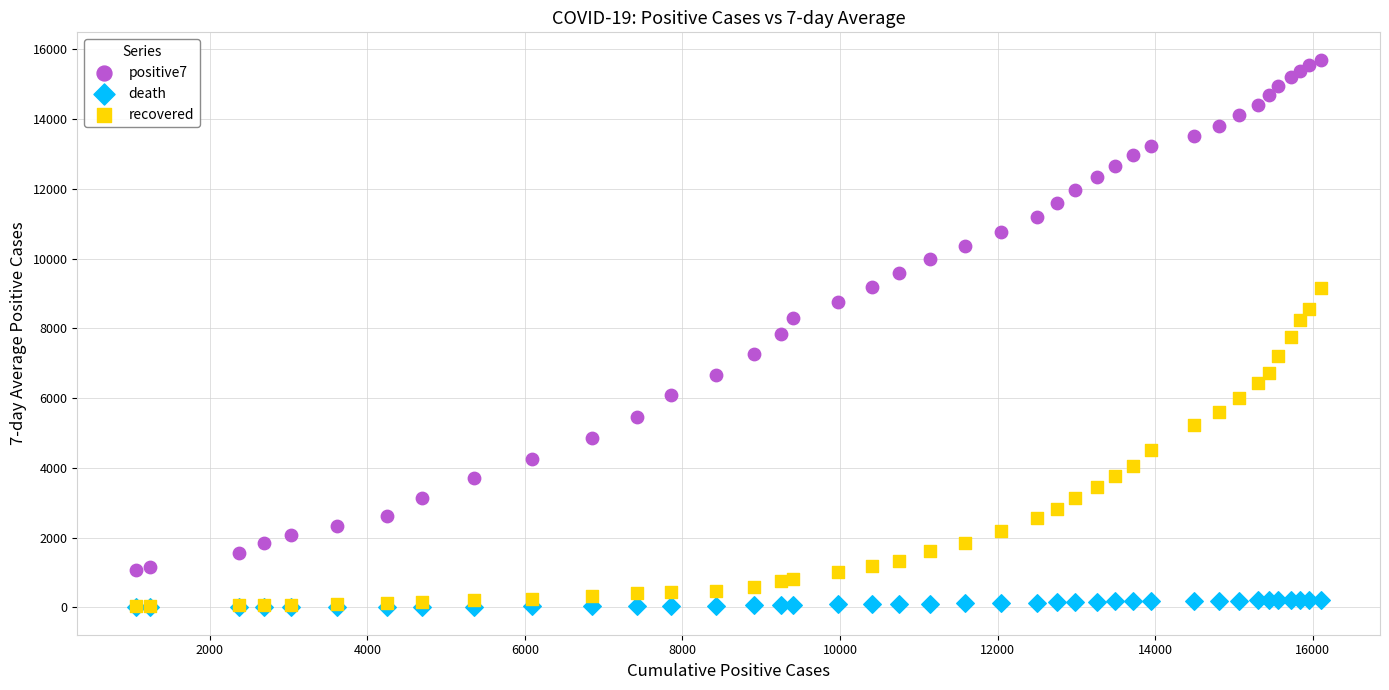

Which series has the largest Y range (max minus min)?

positive7